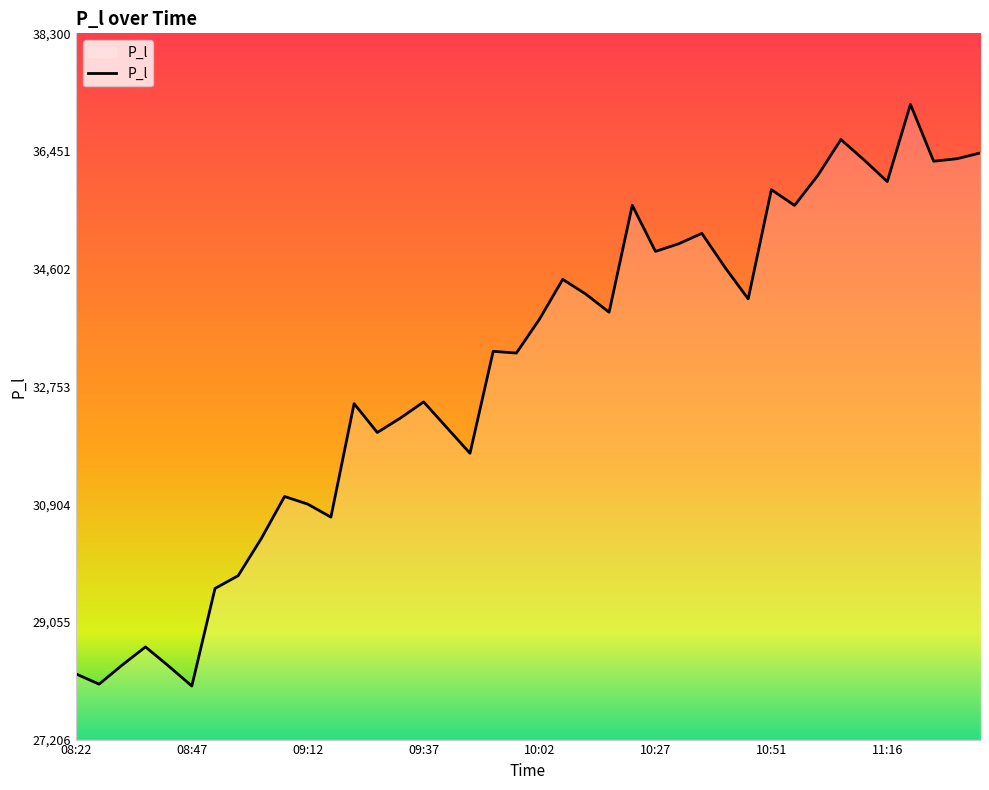

What is the greatest value displayed?

37184.8